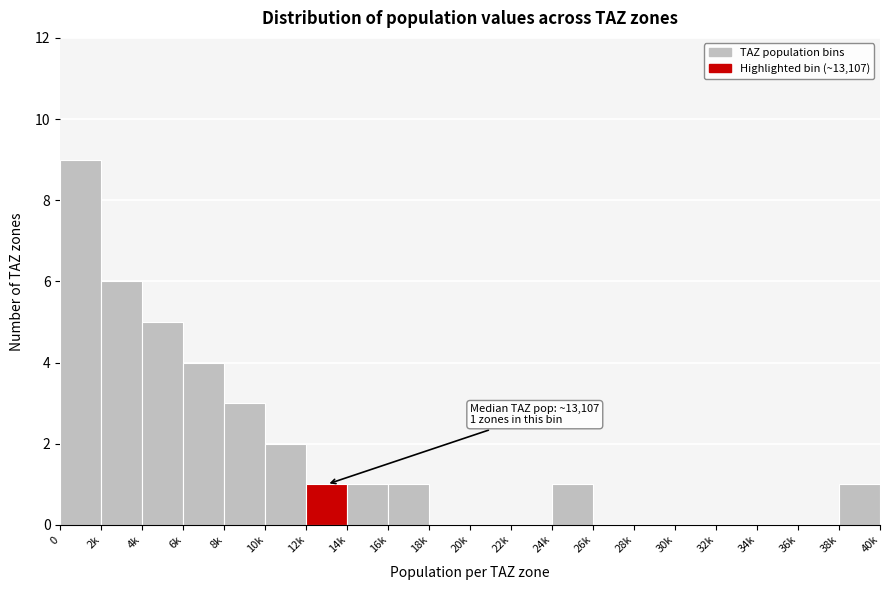

Reading left to right, extract all data points from this chart.

0=9	2k=6	4k=5	6k=4	8k=3	10k=2	12k=1	14k=1	16k=1	18k=0	20k=0	22k=0	24k=1	26k=0	28k=0	30k=0	32k=0	34k=0	36k=0	38k=1